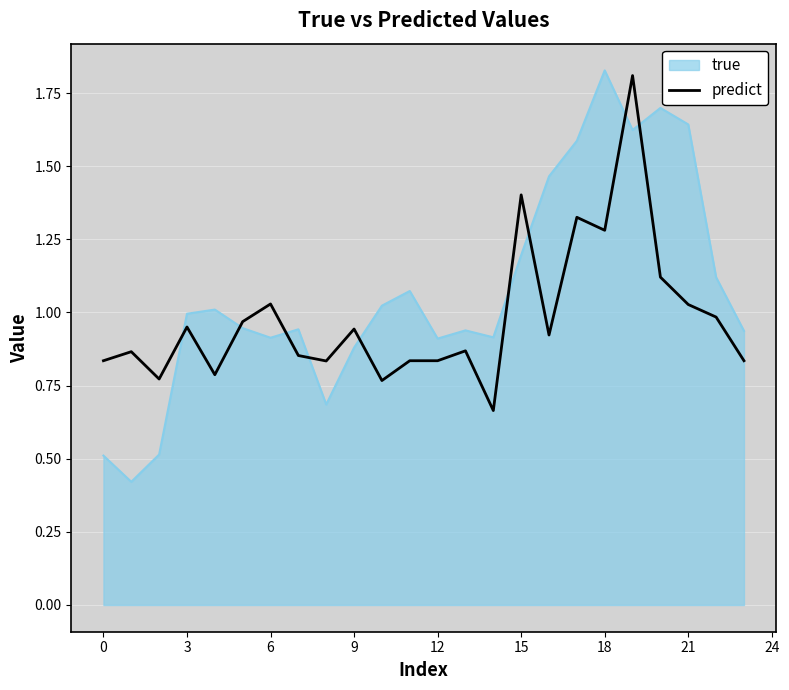

Rank the series by their average value, from lowest to highest.

predict, true